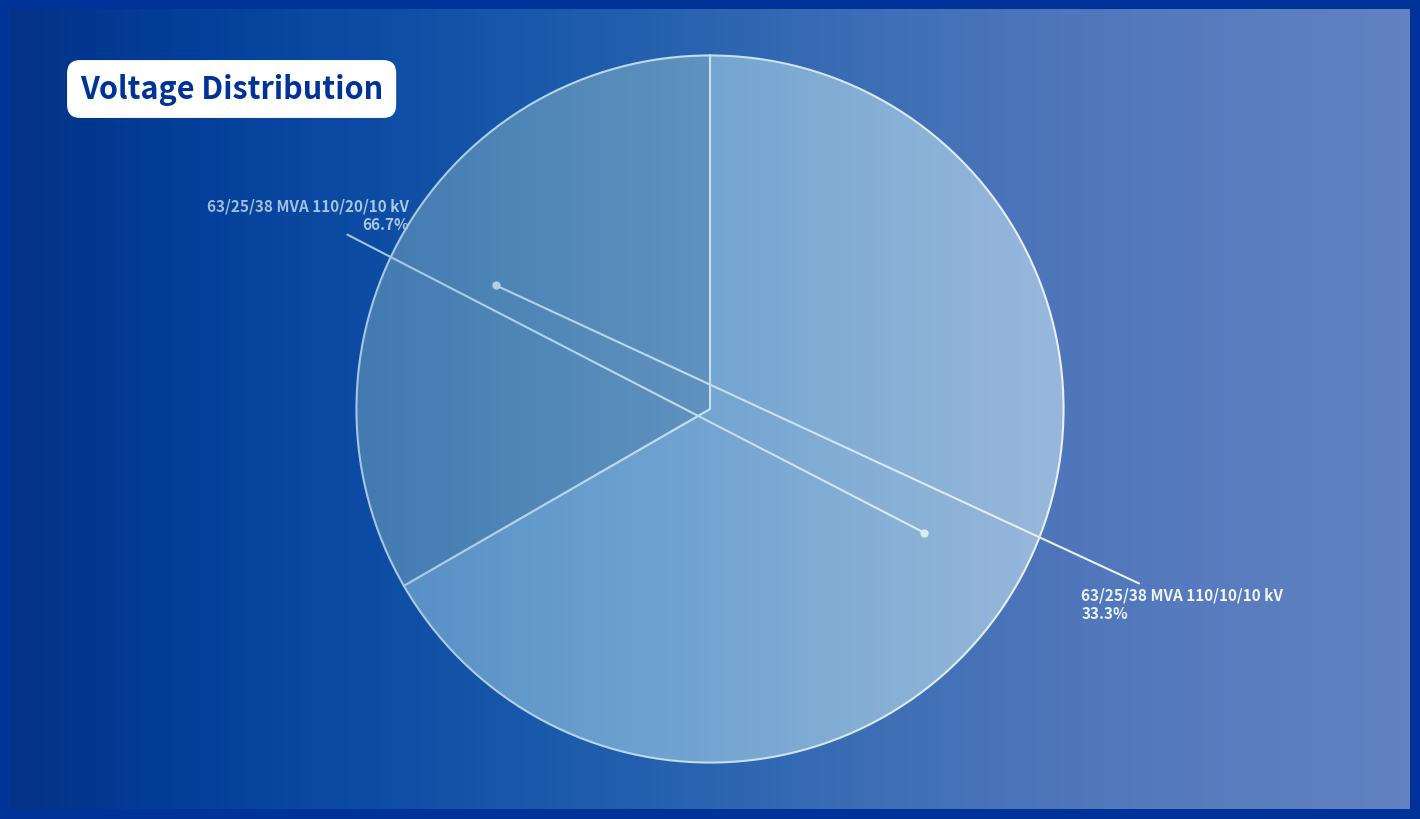

Is there any slice that represents more than half of the pie?

Yes